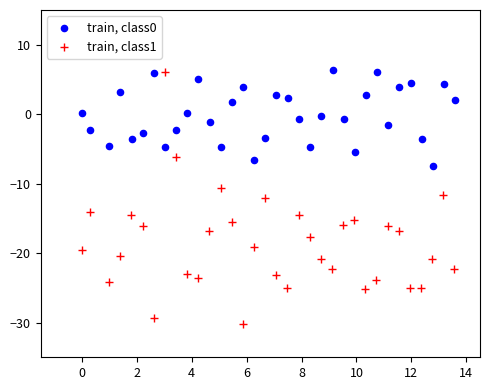

Which series reaches the minimum Y coordinate?

train, class1